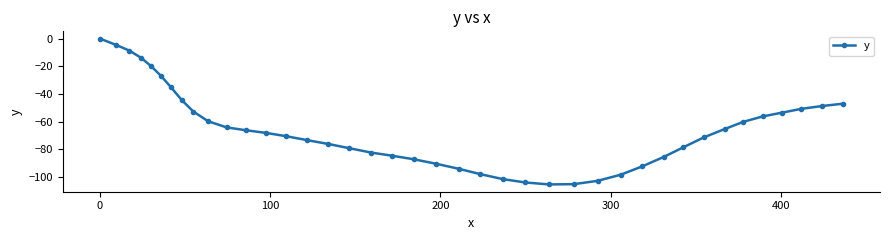

What is the value of the 32nd point from the left?

-78.5